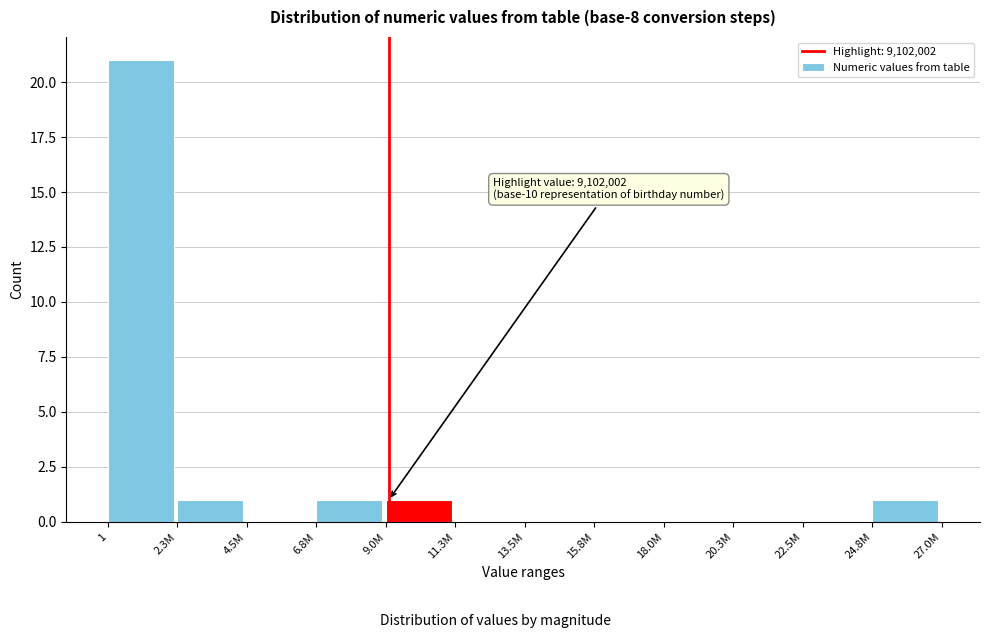

Reading right to left, what are all the values shown in this chart?

24.8M=1	22.5M=0	20.3M=0	18.0M=0	15.8M=0	13.5M=0	11.3M=0	9.0M=1	6.8M=1	4.5M=0	2.3M=1	1=21